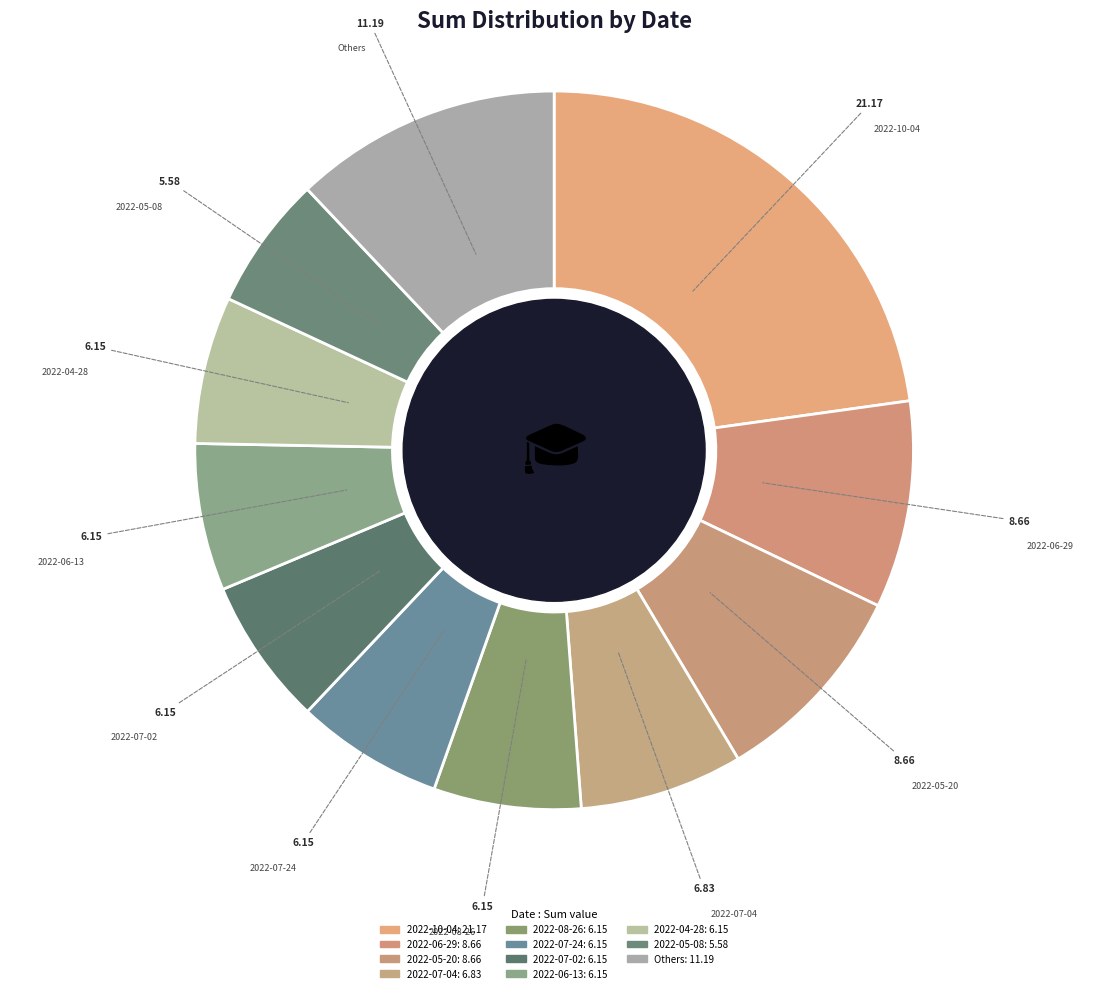

Count the number of slices in the pie.

11